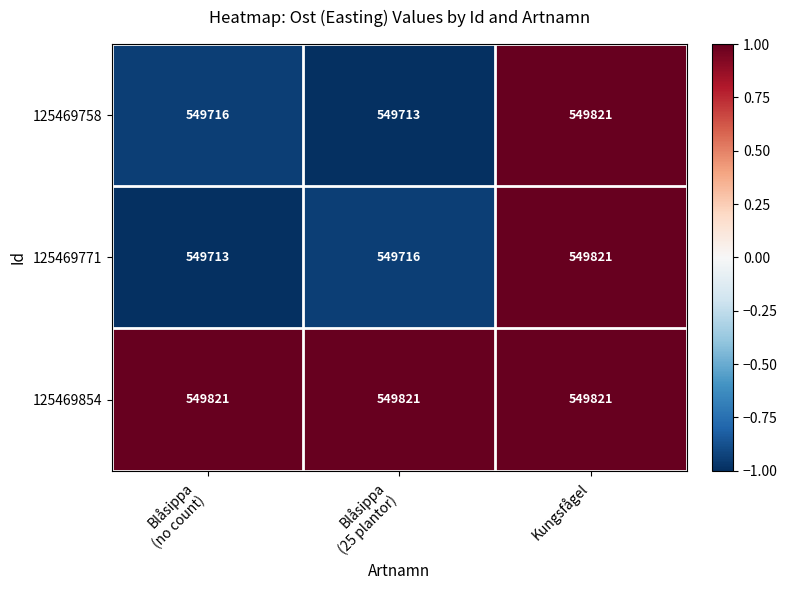

Is it true that 125469771 equals 736549 at Kungsfågel?

False